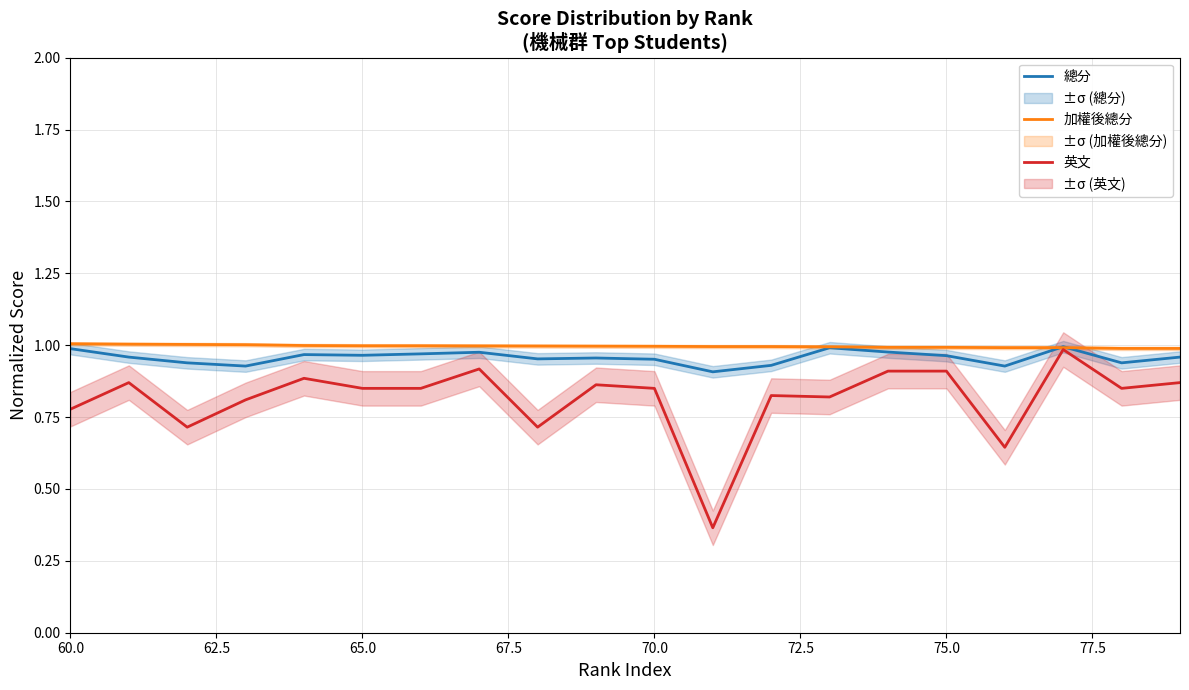

What is the value of the 英文 point at the 17th from the left?

0.6